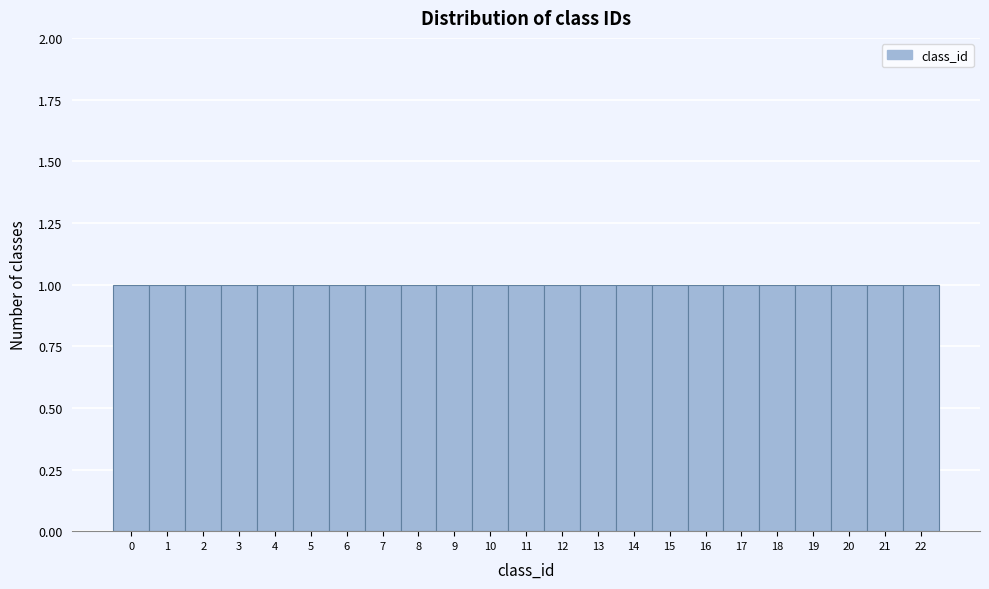

Reading left to right, list every bar in this chart as the range it spans on the x-axis followed by its height. The values are not printed on the chart, so give them approximately, as read against the axis.

-0.5 to 0.5: 1
0.5 to 1.5: 1
1.5 to 2.5: 1
2.5 to 3.5: 1
3.5 to 4.5: 1
4.5 to 5.5: 1
5.5 to 6.5: 1
6.5 to 7.5: 1
7.5 to 8.5: 1
8.5 to 9.5: 1
9.5 to 10.5: 1
10.5 to 11.5: 1
11.5 to 12.5: 1
12.5 to 13.5: 1
13.5 to 14.5: 1
14.5 to 15.5: 1
15.5 to 16.5: 1
16.5 to 17.5: 1
17.5 to 18.5: 1
18.5 to 19.5: 1
19.5 to 20.5: 1
20.5 to 21.5: 1
21.5 to 22.5: 1